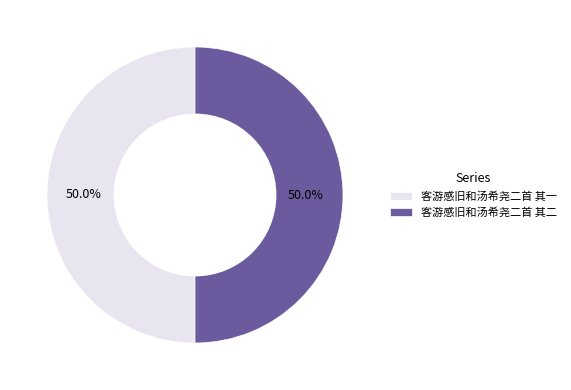

What is the ratio of the value at 客游感旧和汤希尧二首 其一 to the value at 客游感旧和汤希尧二首 其二?

1.0